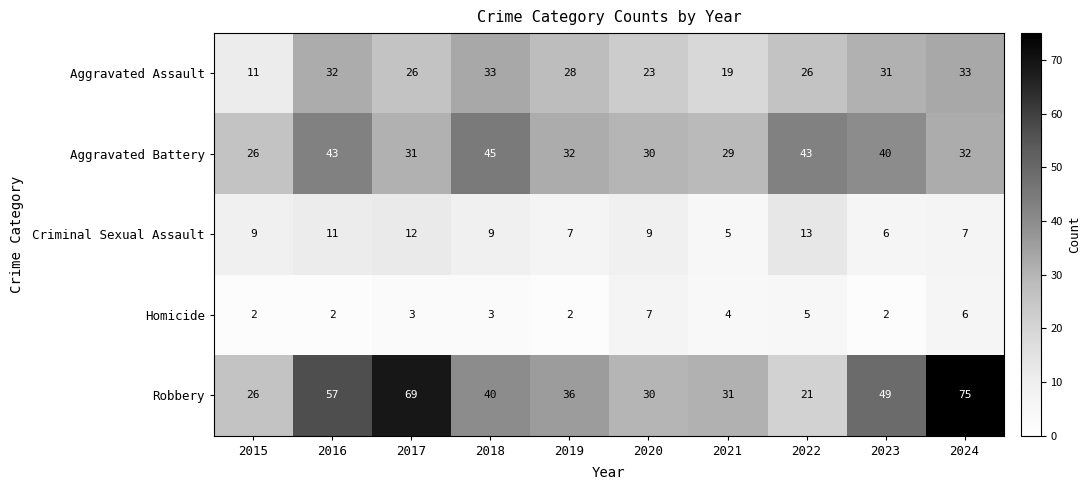

What value does the Aggravated Assault series have at 2016, to the nearest 5?

30